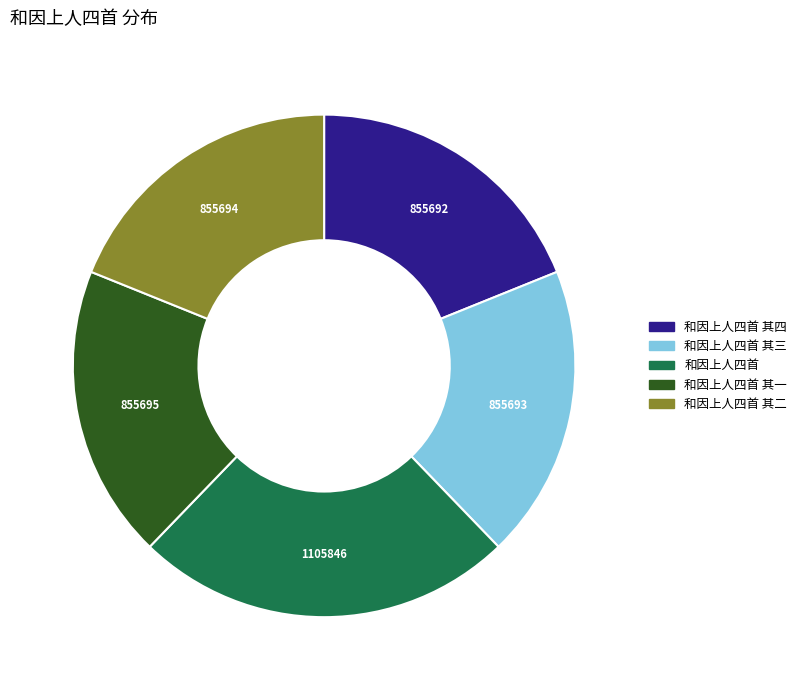

Is the sum of 和因上人四首 and 和因上人四首 其四 greater than half?

No